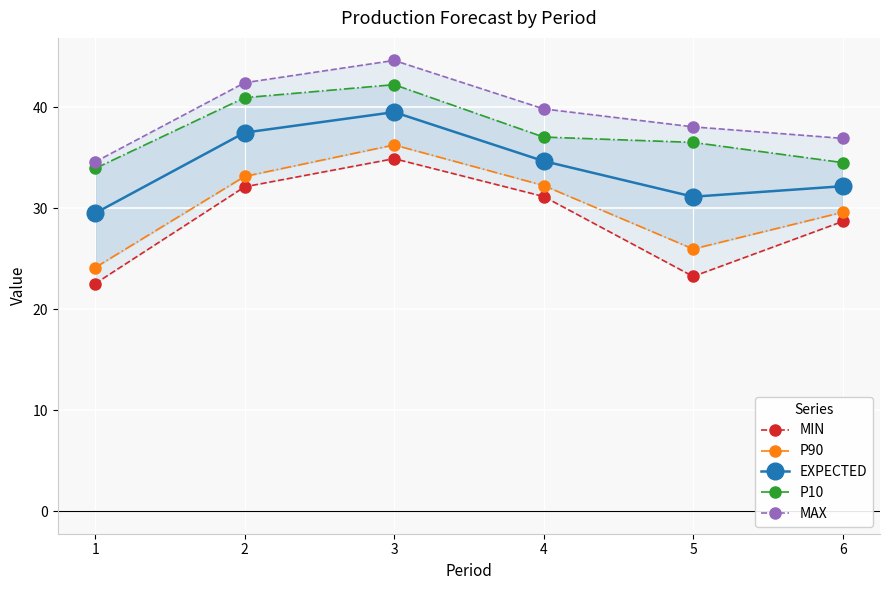

What is the total value across all series at 1?

144.7